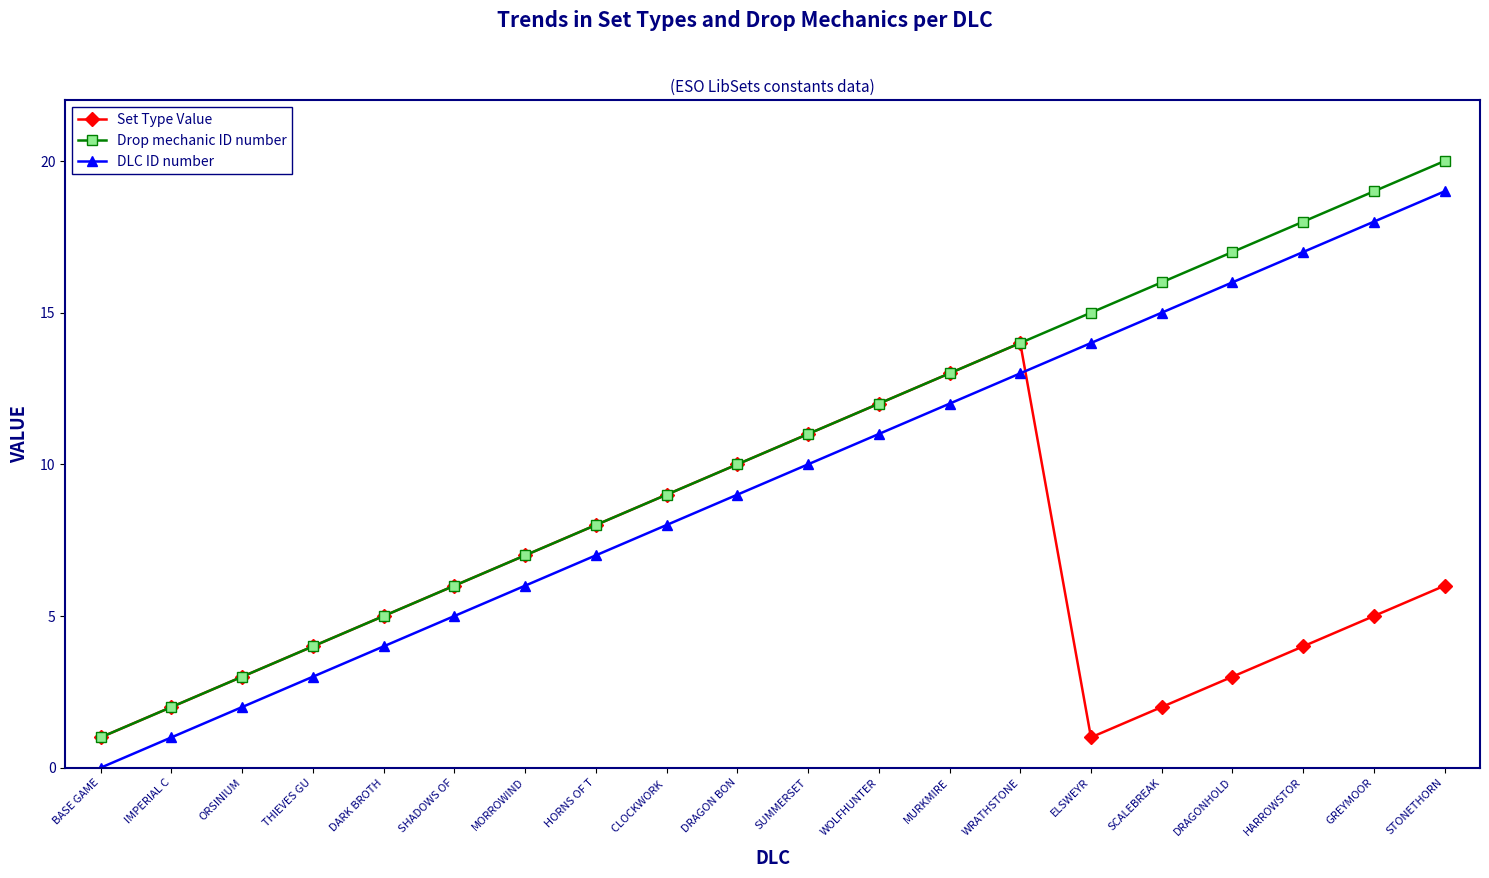

Where is the first local maximum for Set Type Value?

WRATHSTONE